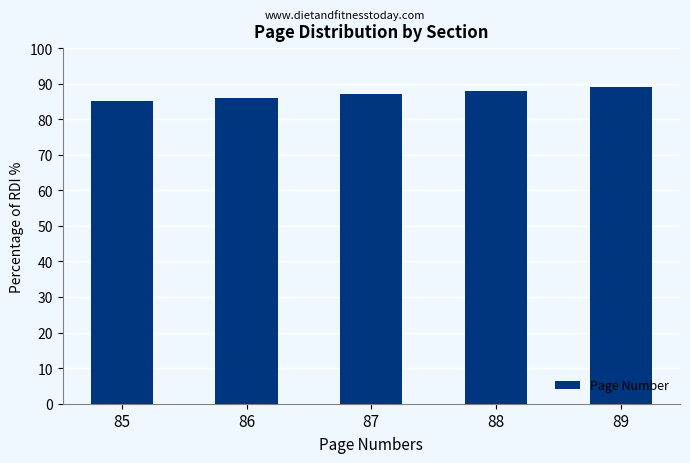

Rank the categories by value from highest to lowest.

89, 88, 87, 86, 85